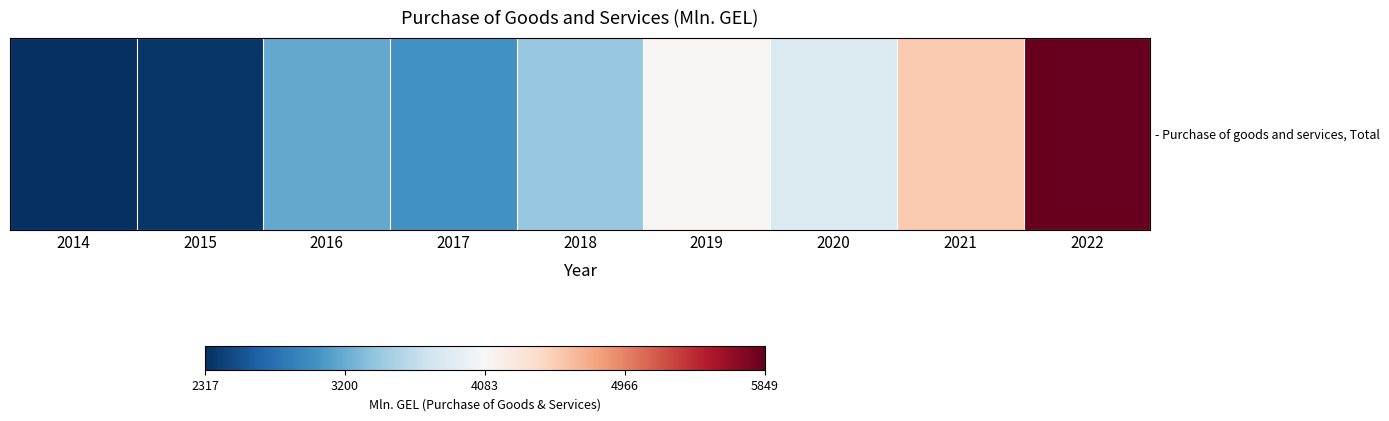

What is the ratio of the value at 2016 to the value at 2014?

1.4